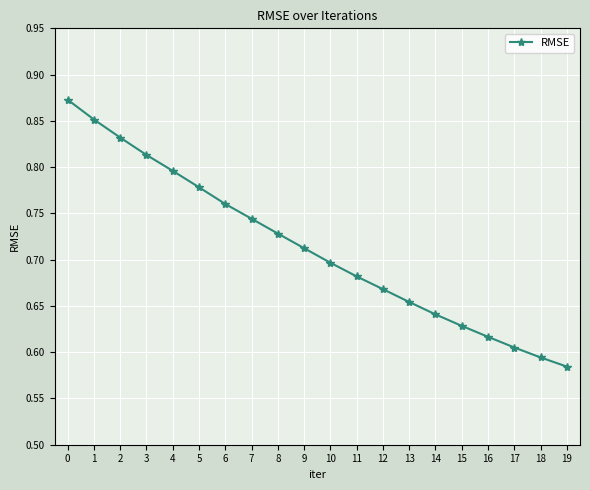

What is the difference between the maximum and second lowest values?

0.3